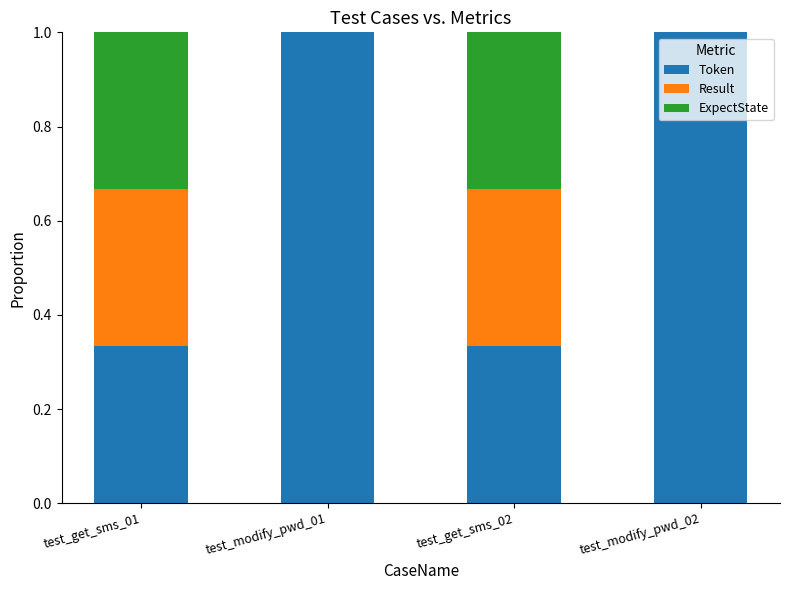

What is the total value across all series at test_modify_pwd_02?

1.0